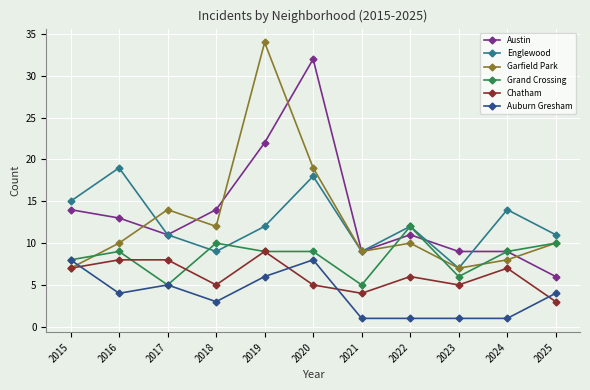

True or false: Chatham has a value of 2 at 2022.

False